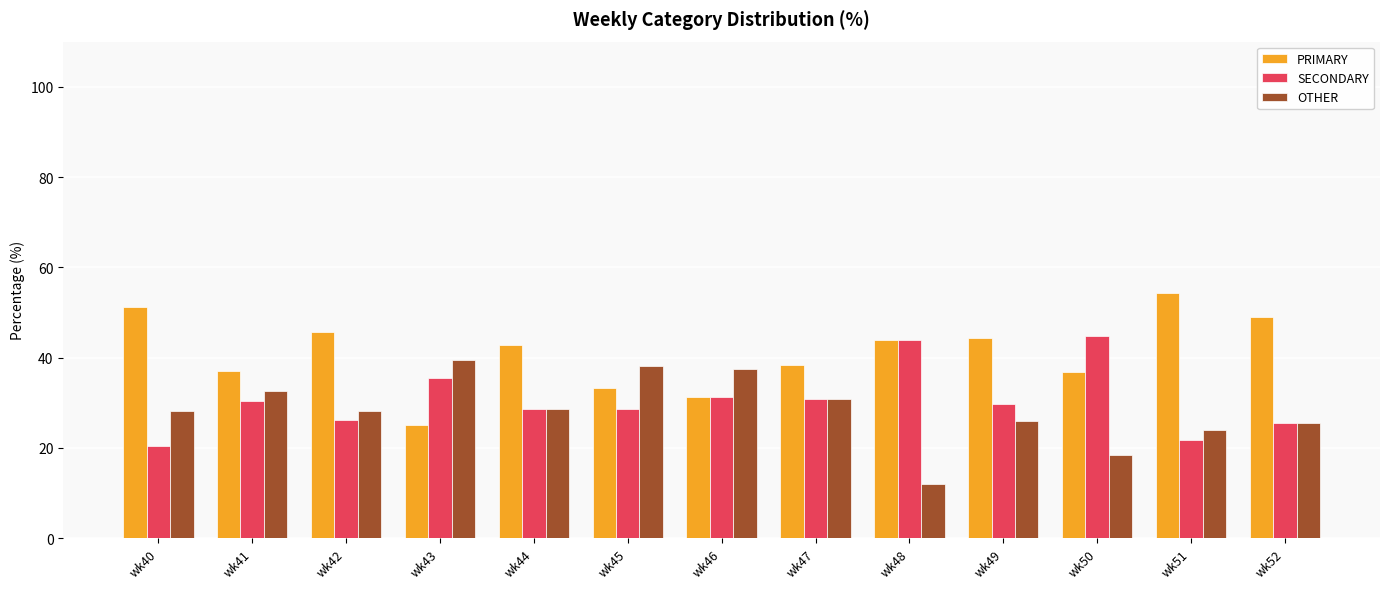

At which label does SECONDARY first exceed 29?

wk41